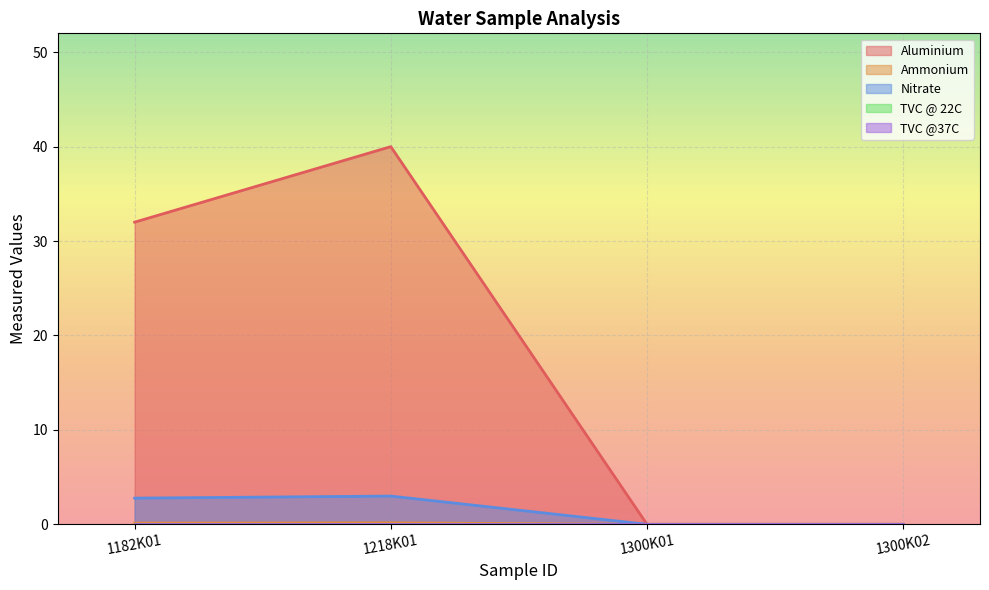

What is the average value of the Nitrate series?

1.4